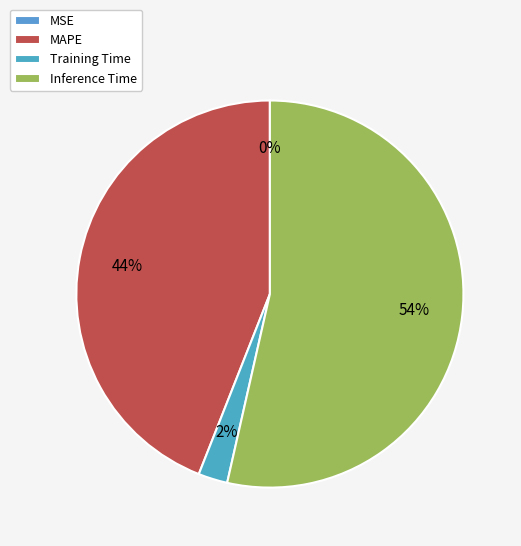

To the nearest percent, what is the difference between the largest and smallest slice percentages?

54%